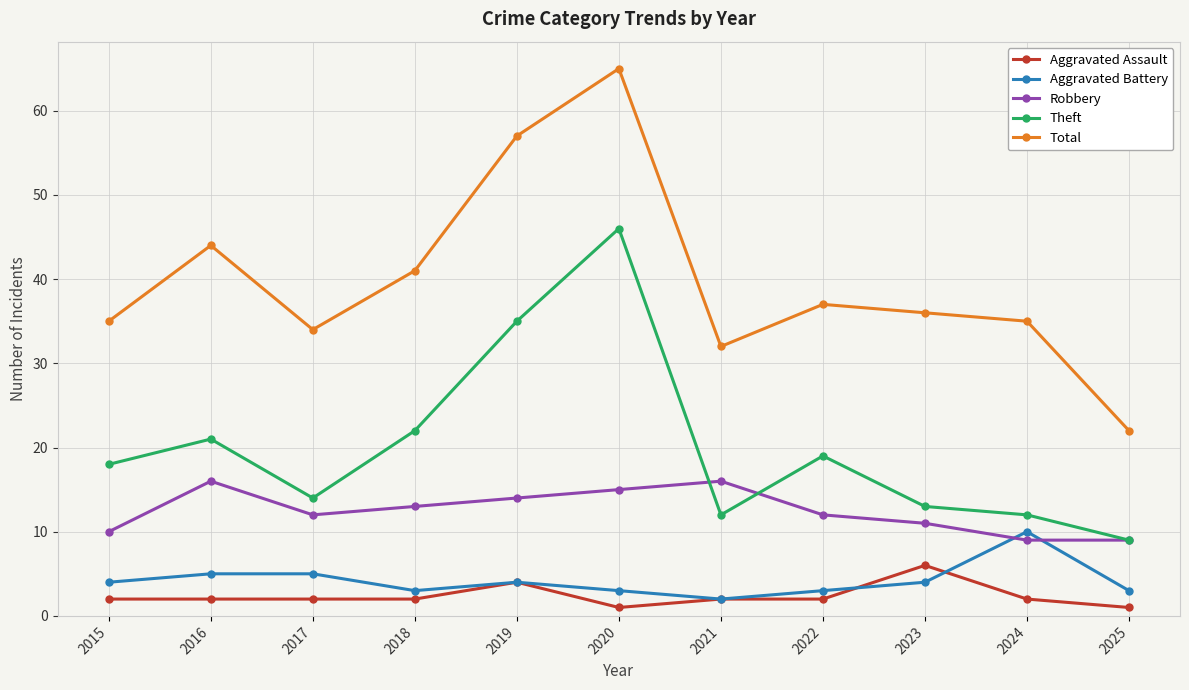

True or false: Theft and Aggravated Battery cross at least once.

False